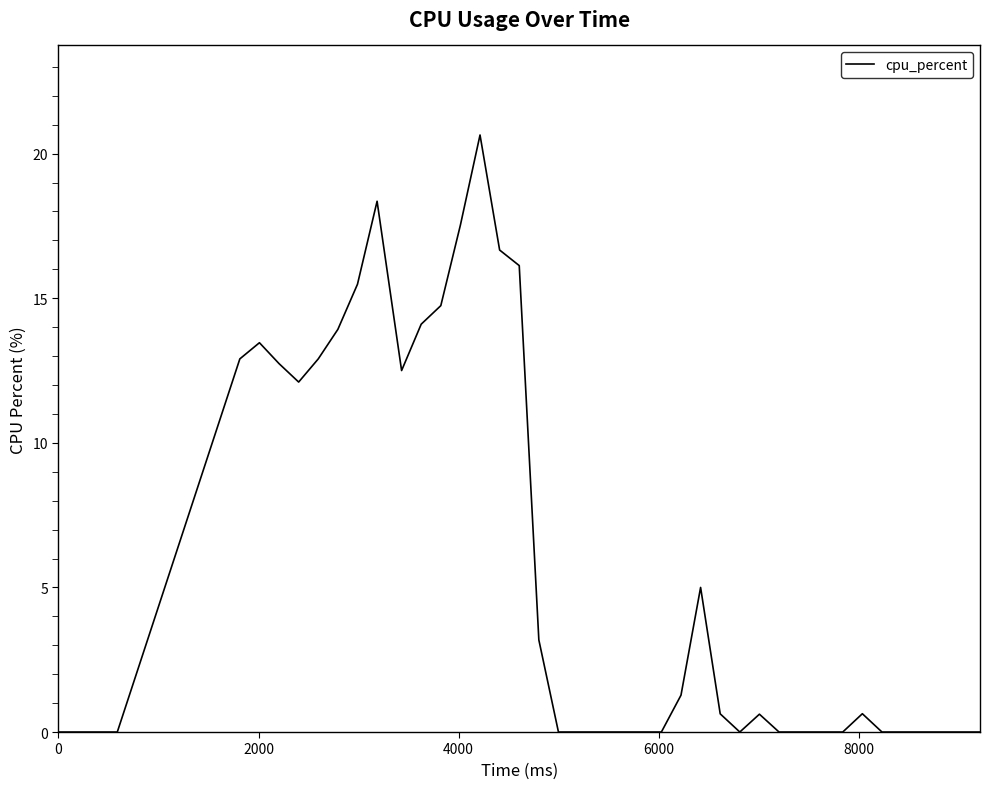

How many lines are shown in the chart?

1